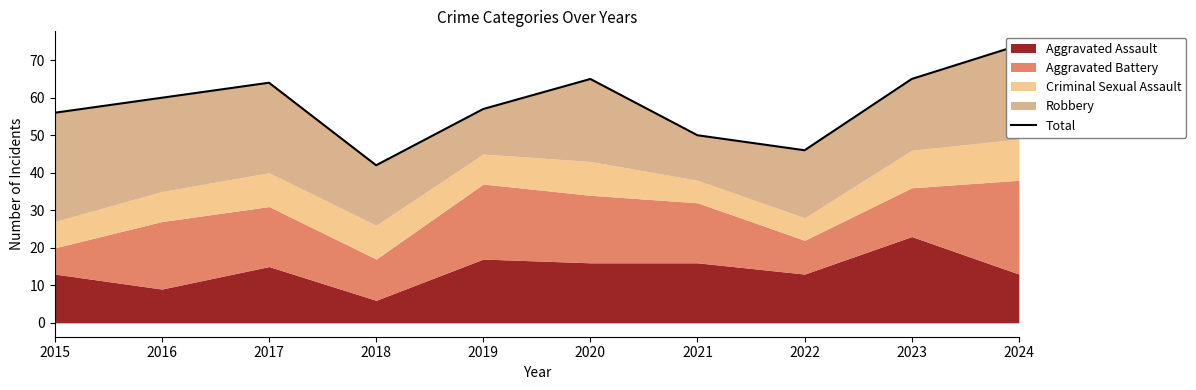

Count the number of values greater than 60.

4